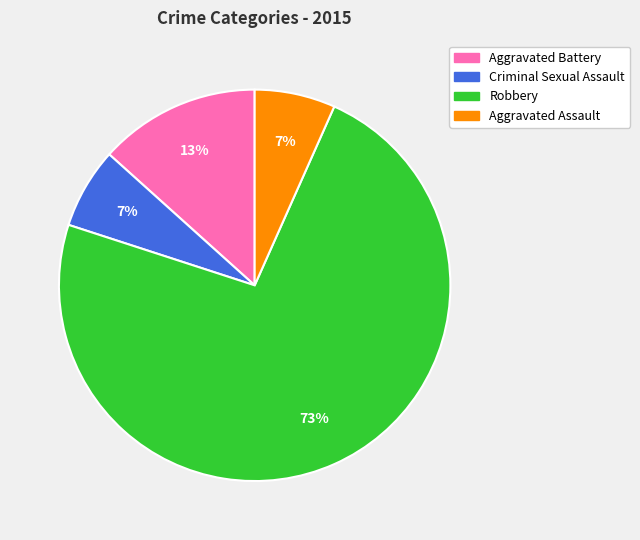

True or false: Robbery accounts for 73% of the total.

True